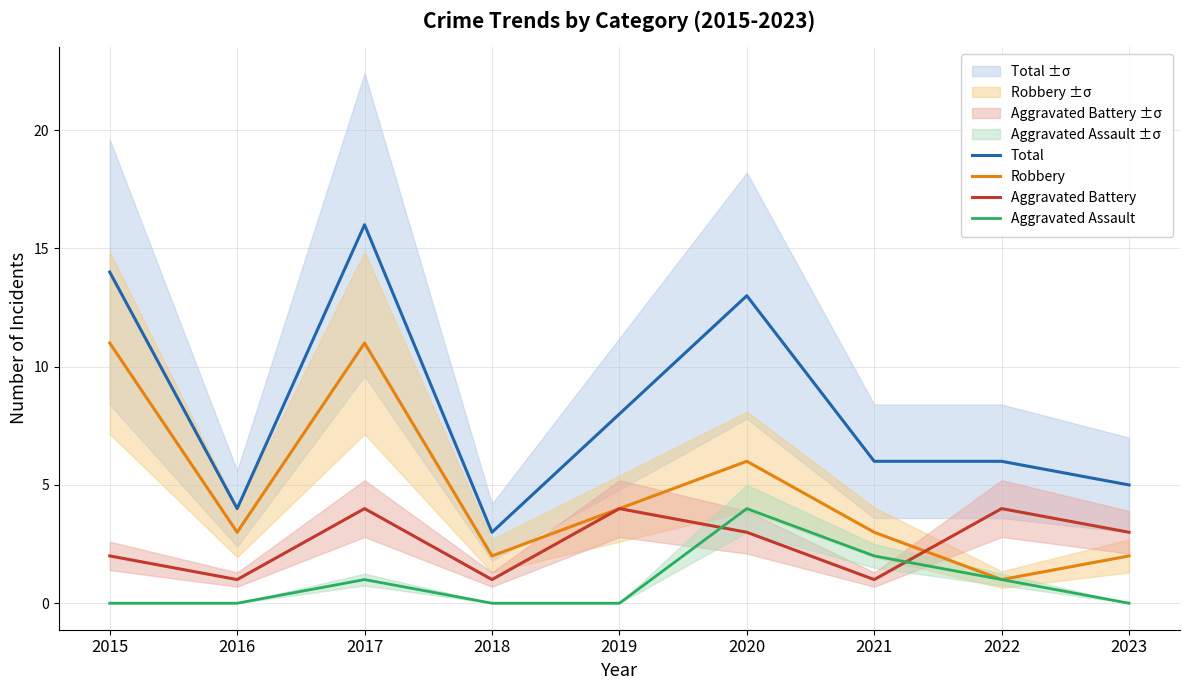

True or false: Robbery and Aggravated Assault intersect in this chart.

False